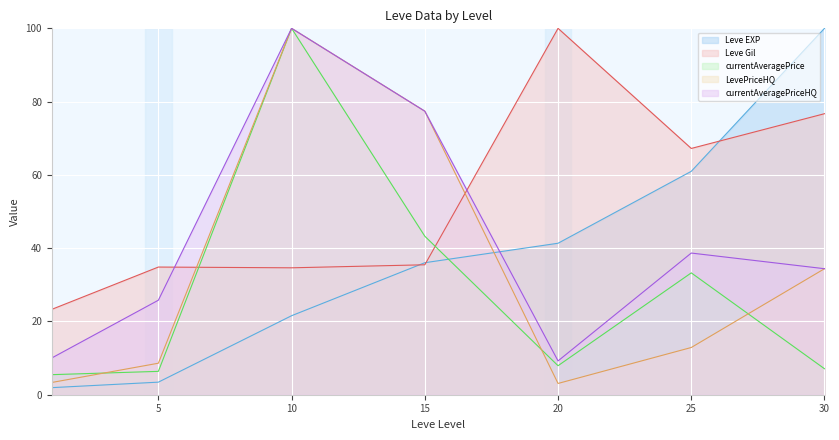

What is the highest value of the currentAveragePrice series?

100.0